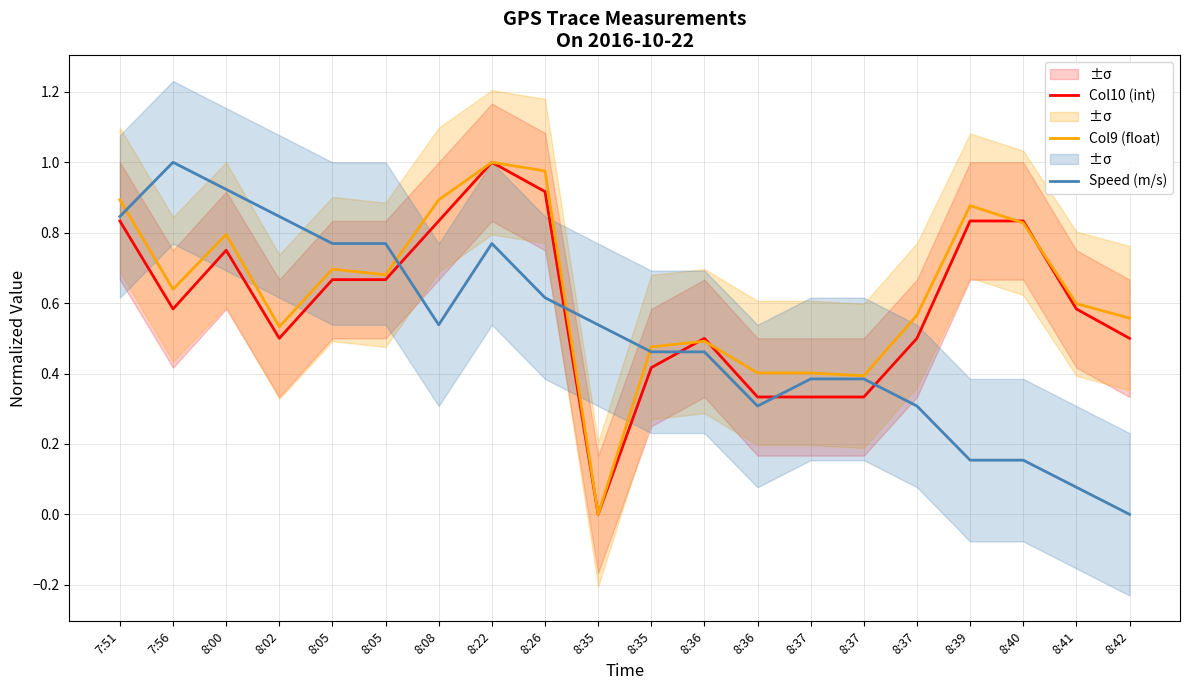

The Col10 (int) series shows 0.2 at 8:37. True or false?

False